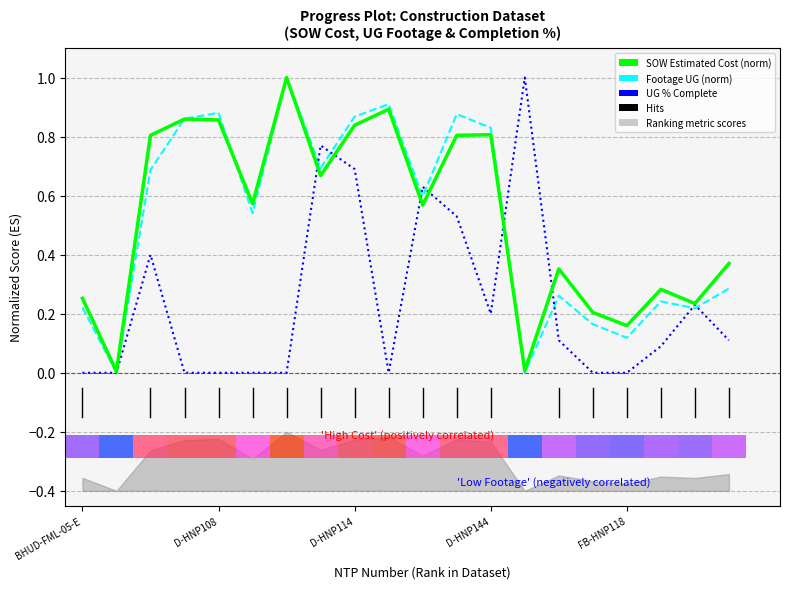

What is the value of the SOW Estimated Cost (norm) bar at the 16th from the left?

0.2